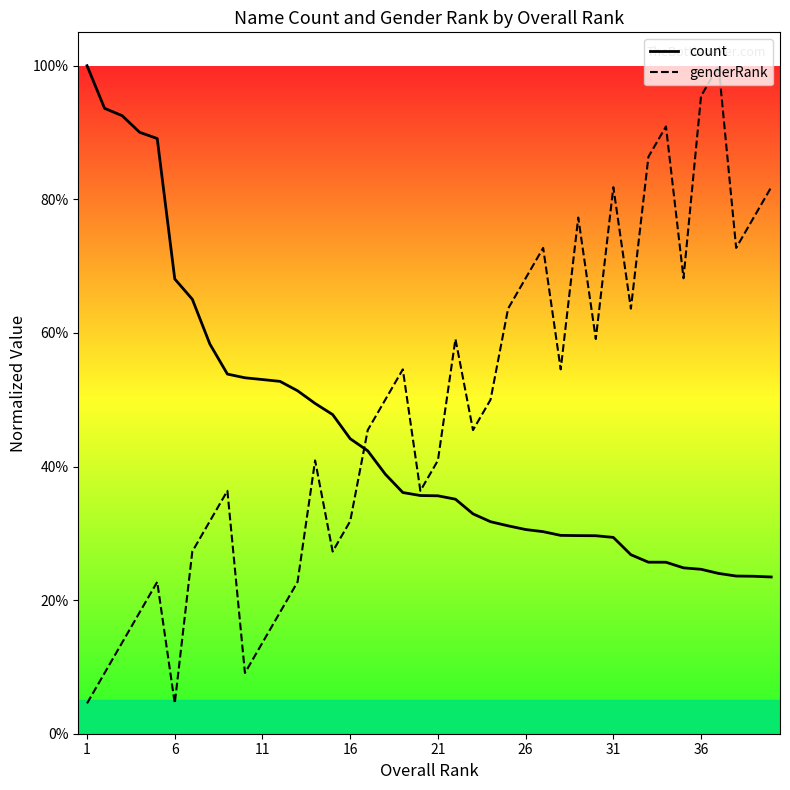

After their last crossing, which series has the higher values: genderRank or count?

genderRank